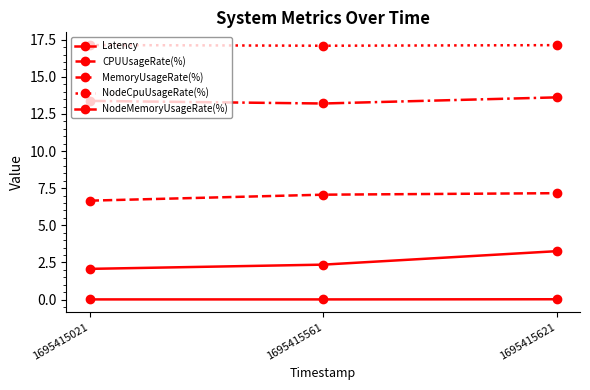

How many categories are shown in the chart?

3